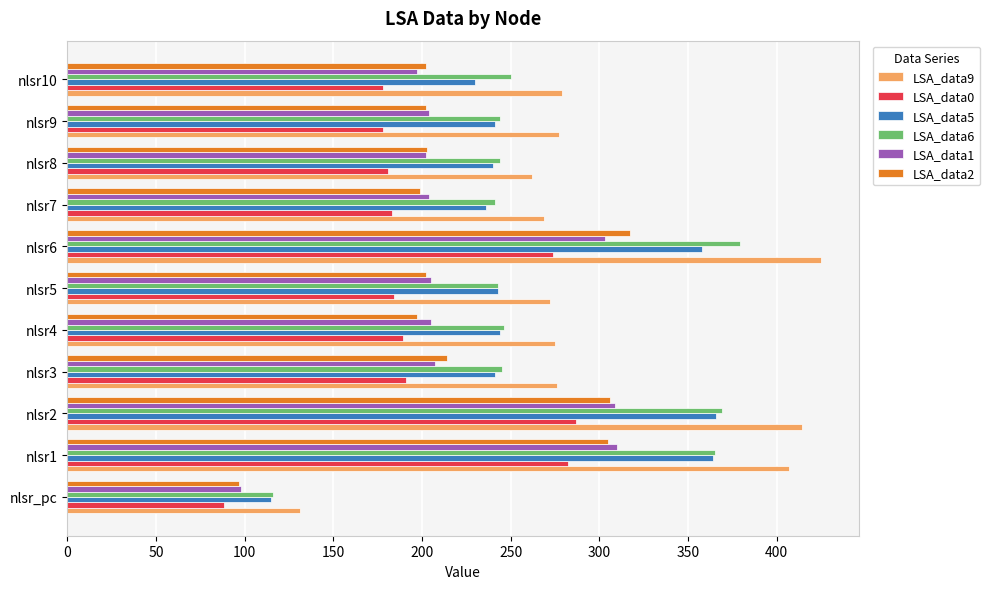

What is the difference between the maximum and minimum values in the LSA_data0 series?

199